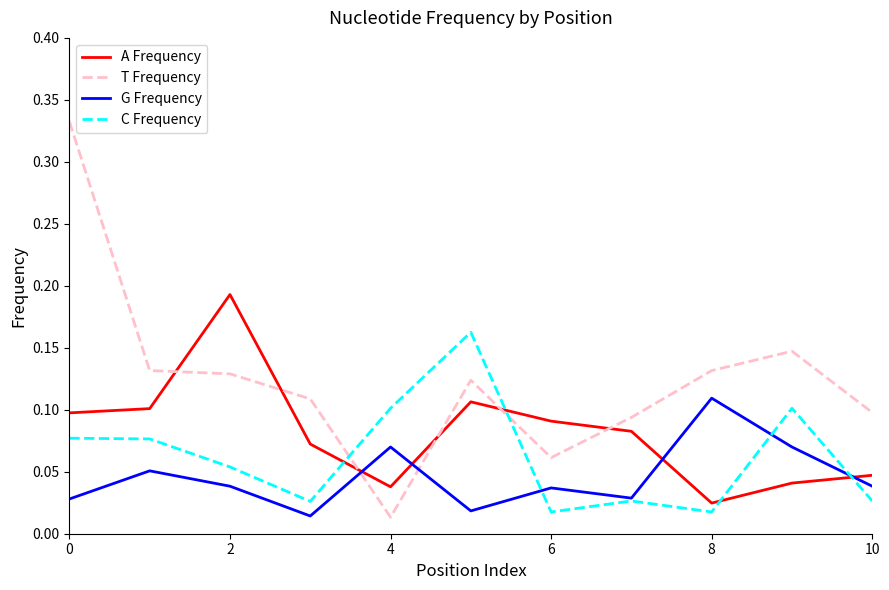

Rank the series by their maximum value, from highest to lowest.

T Frequency, A Frequency, C Frequency, G Frequency